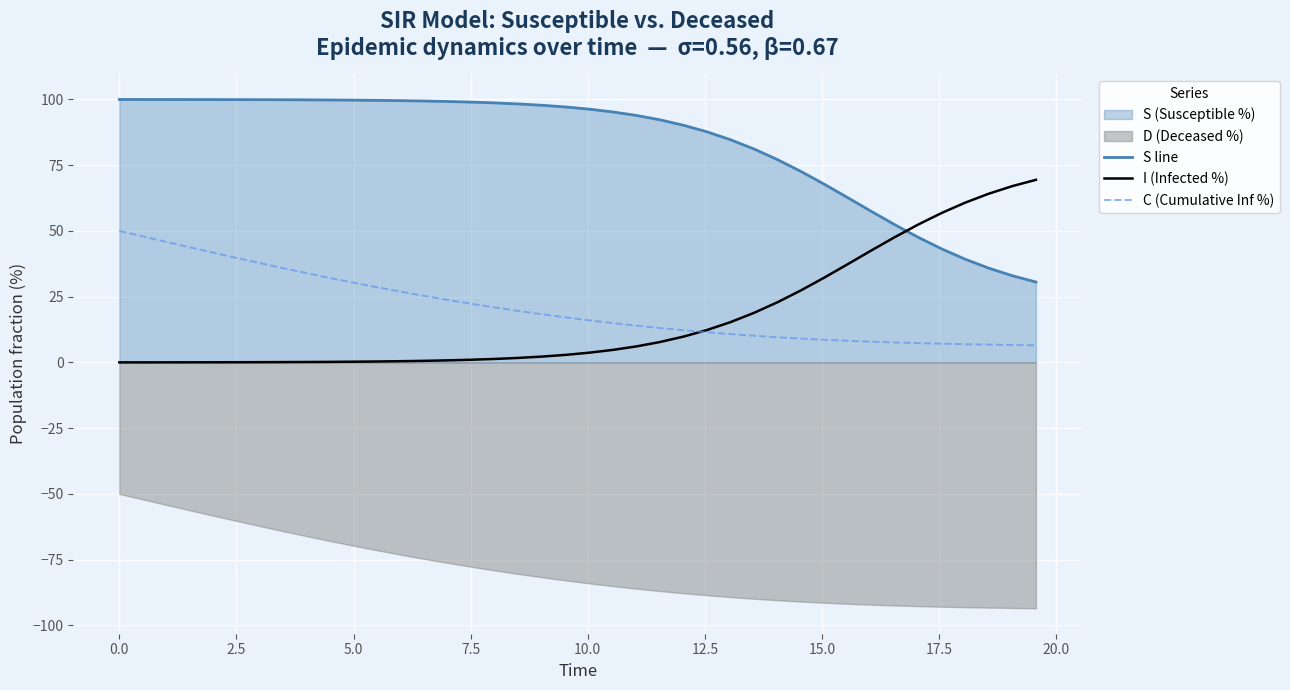

What is the value of the S line point at the 31st from the left?

67.7